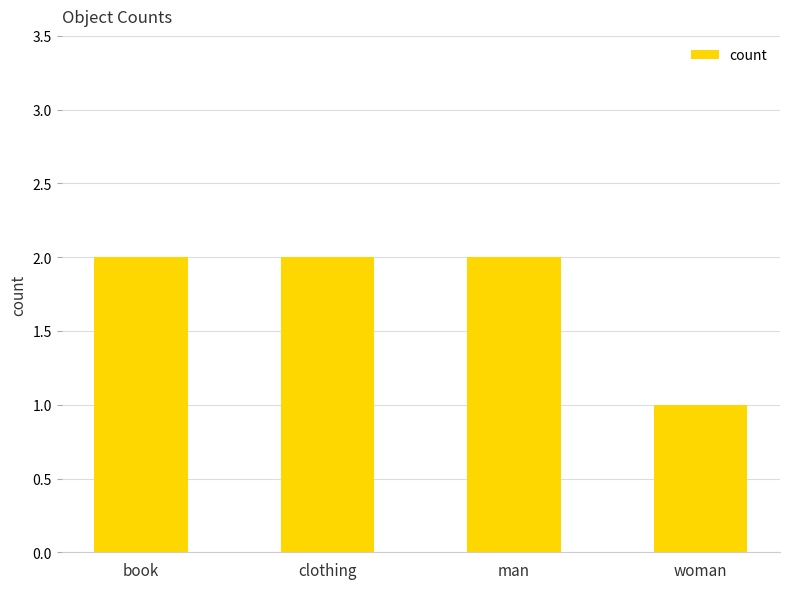

Are the bars grouped side by side (vs. stacked)?

No